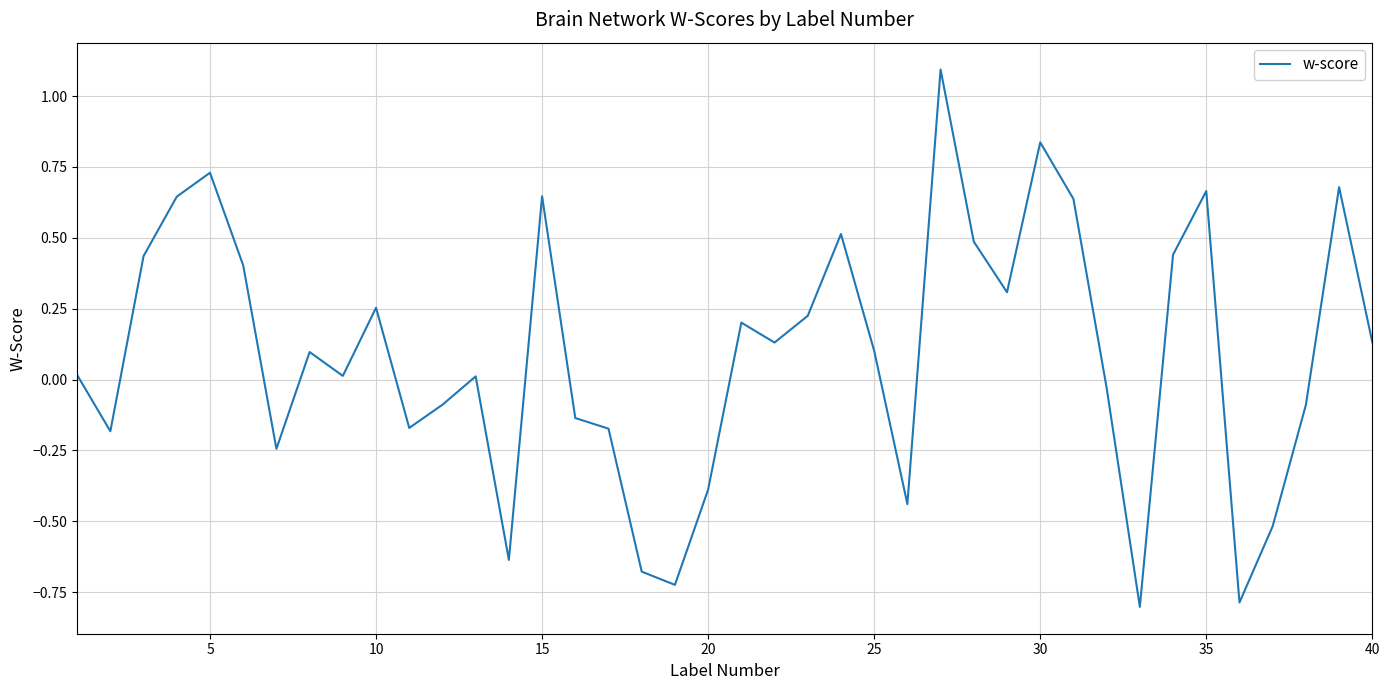

What is the difference between the maximum and minimum values?

1.9